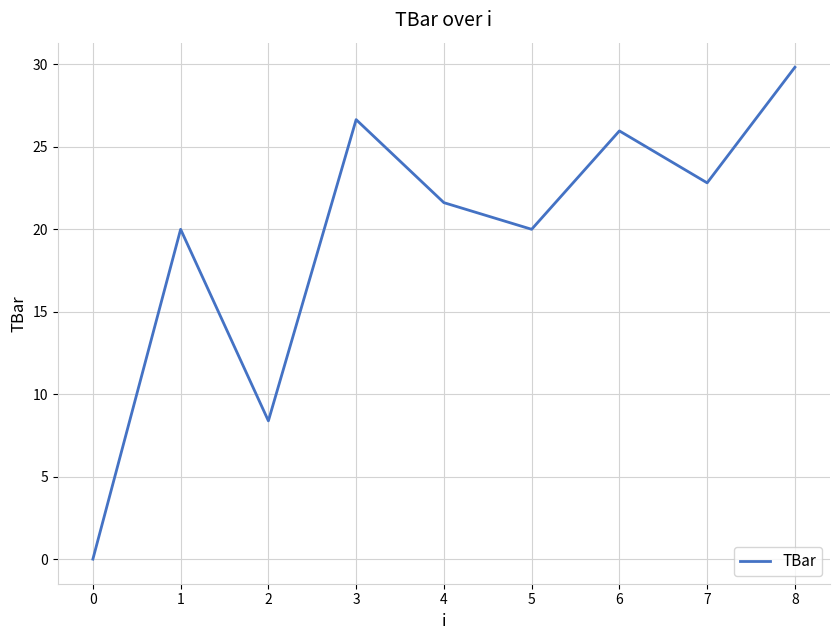

Is it true that the value at 2 is 2.7?

False